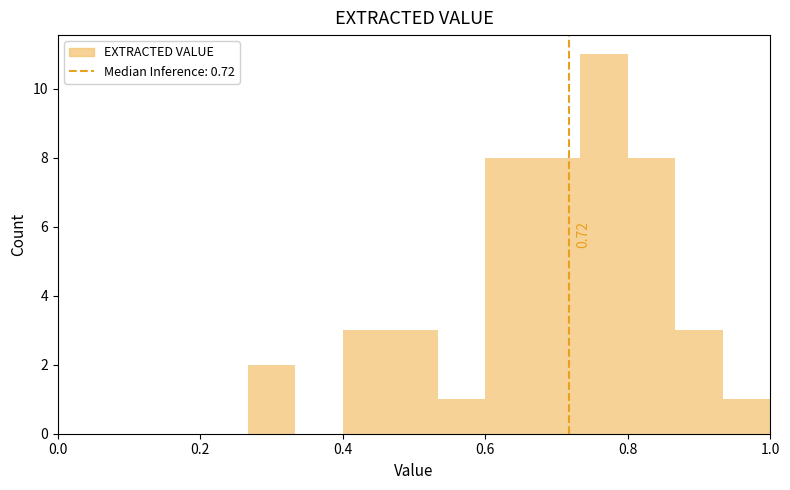

Around what value on the x-axis is the tallest bar? Give the approximate position of its centre, as read against the axis.

0.76